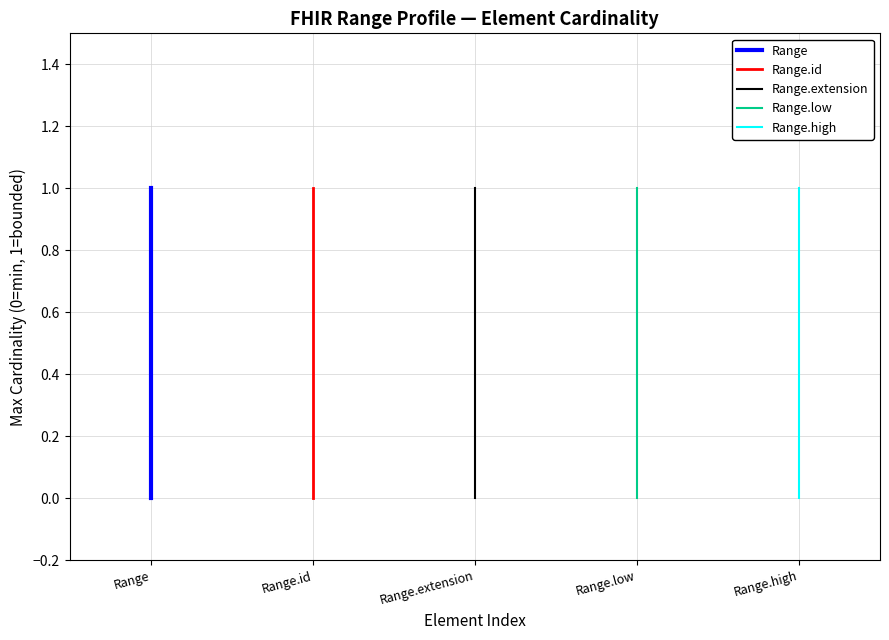

True or false: Range.low has a value of 0 at Range.low.

True